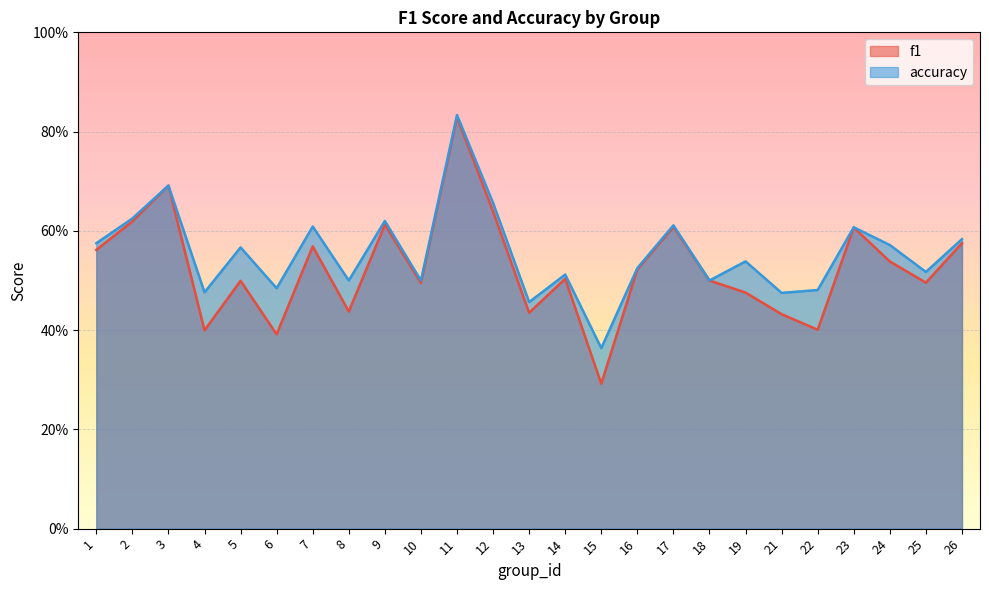

Which series has the largest total across all categories?

accuracy